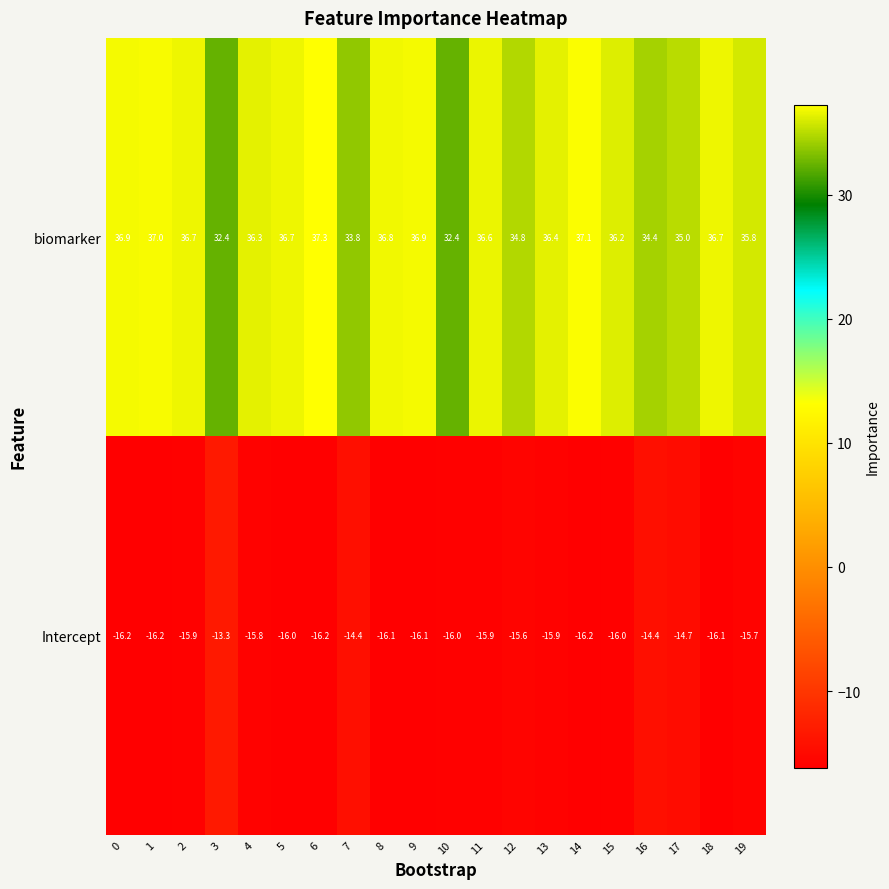

What is the sum of the biomarker values at 19 and 13?

72.2